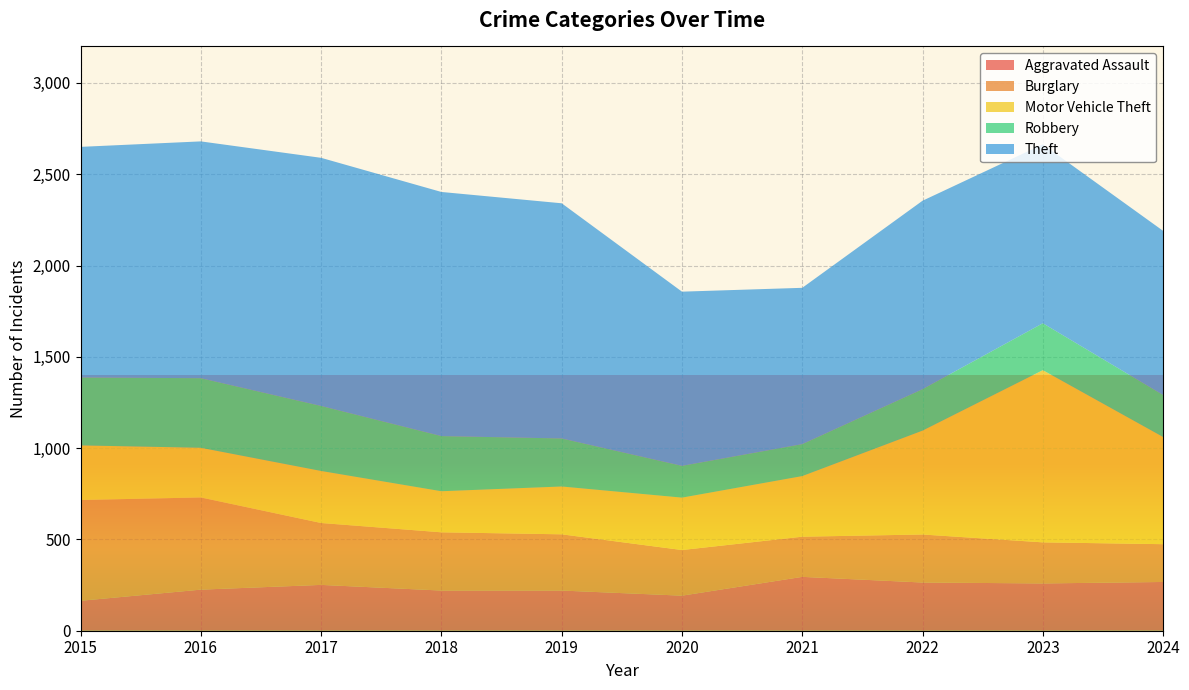

Reading left to right, what are all the values shown in this chart?

Aggravated Assault: 2015=164	2016=225	2017=251	2018=220	2019=220	2020=192	2021=295	2022=264	2023=259	2024=267
Burglary: 2015=552	2016=505	2017=339	2018=319	2019=308	2020=250	2021=220	2022=263	2023=225	2024=207
Motor Vehicle Theft: 2015=299	2016=272	2017=285	2018=225	2019=262	2020=287	2021=332	2022=569	2023=943	2024=587
Robbery: 2015=372	2016=381	2017=356	2018=302	2019=263	2020=174	2021=175	2022=227	2023=257	2024=230
Theft: 2015=1263	2016=1297	2017=1359	2018=1337	2019=1288	2020=954	2021=856	2022=1032	2023=980	2024=899